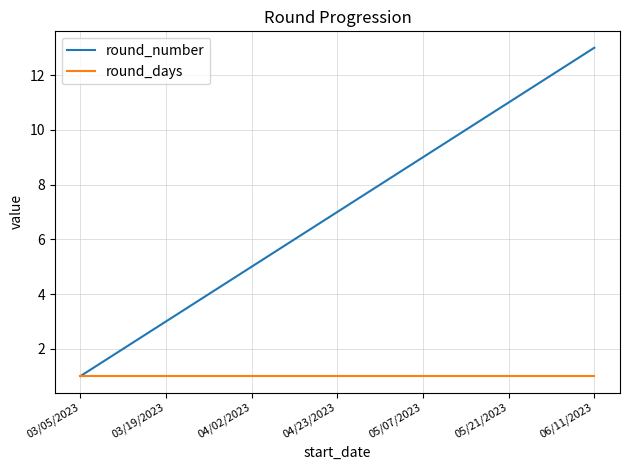

Which series has the largest total across all categories?

round_number